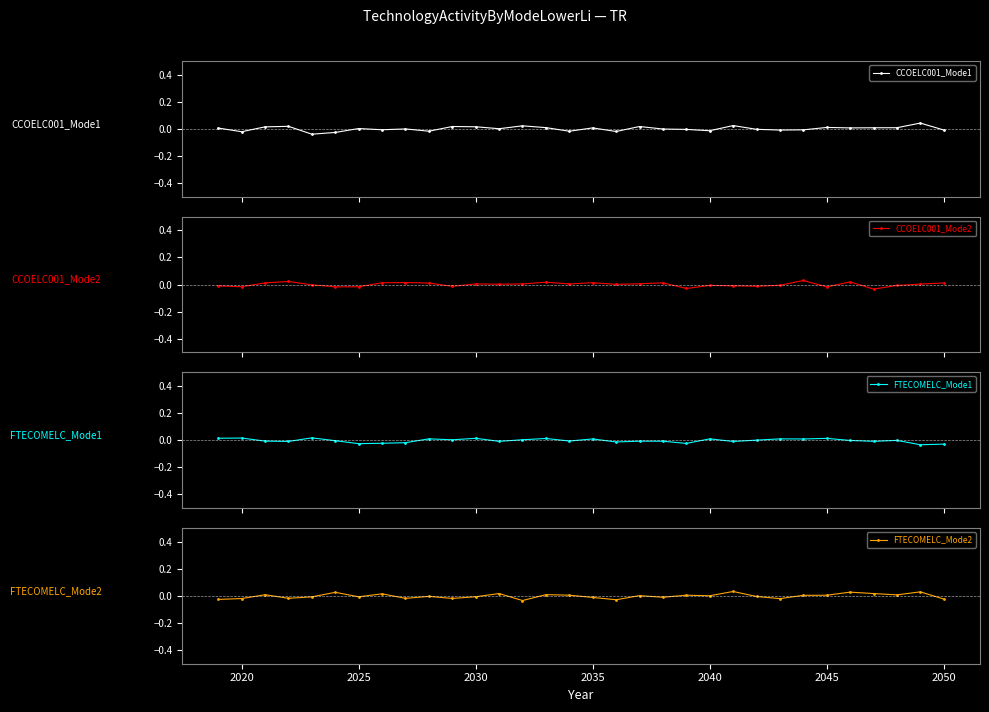

True or false: CCOELC001_Mode1 has more than 1 points higher than both neighbors.

True